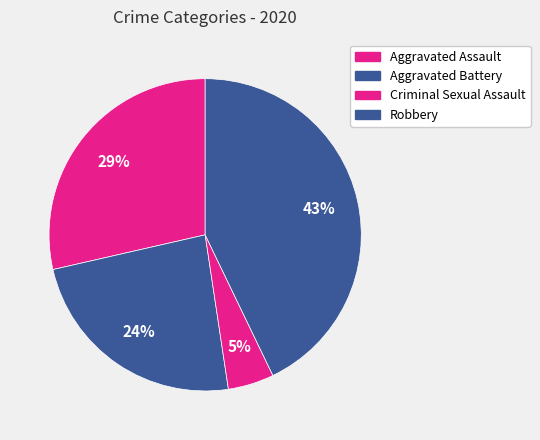

How many slices are in this pie chart?

4